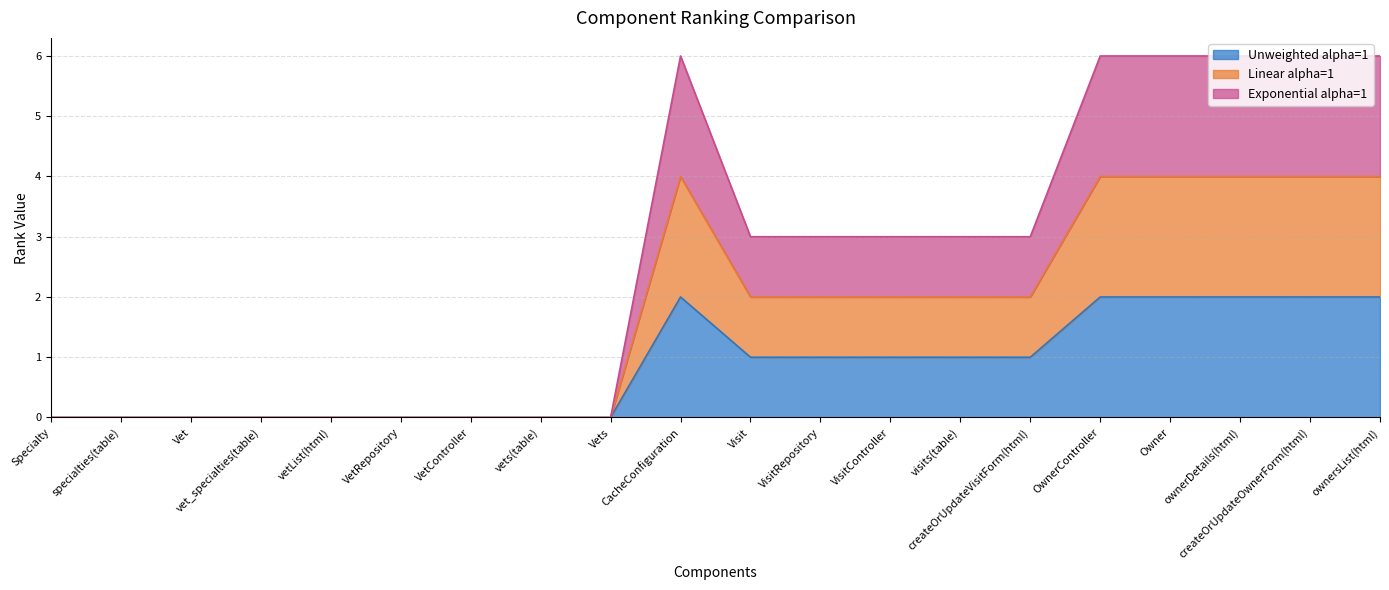

What is the label of the 2nd point from the right?

createOrUpdateOwnerForm(html)